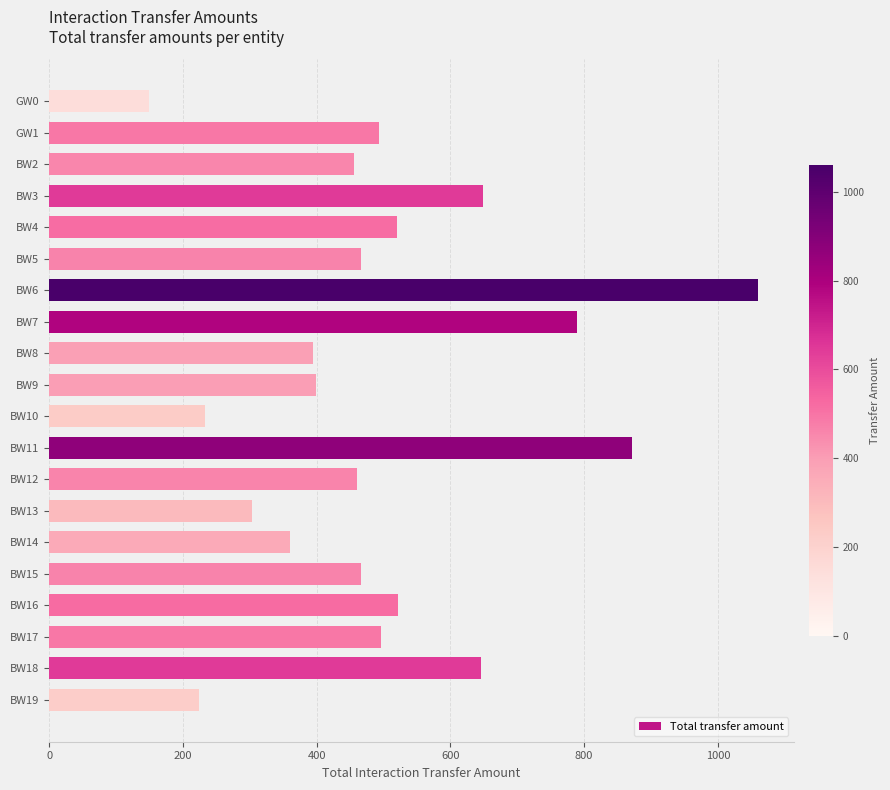

What is the minimum value shown in the chart?

149